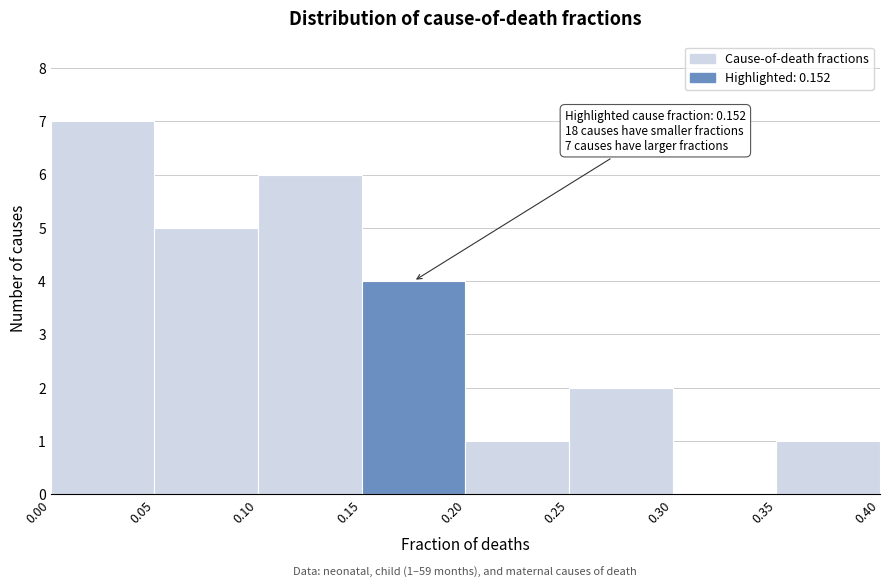

Which range on the x-axis has the tallest bar?

0.00 to 0.05